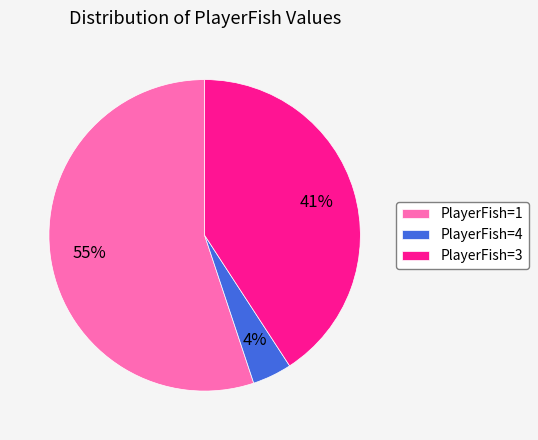

Which slice is the largest?

PlayerFish=1